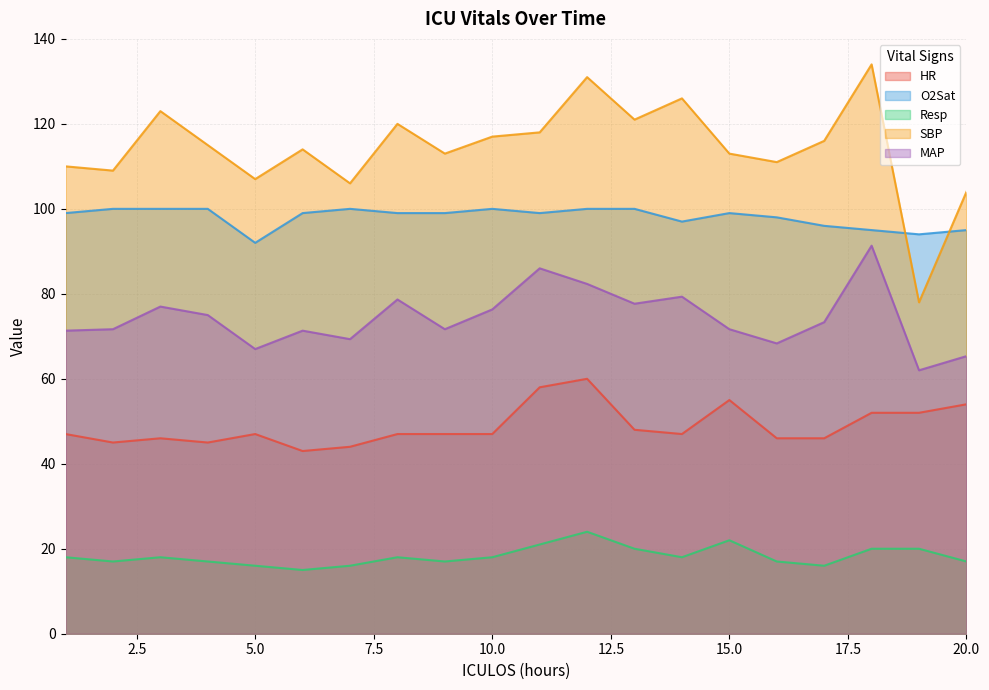

True or false: HR has more than 1 interior local peaks.

True